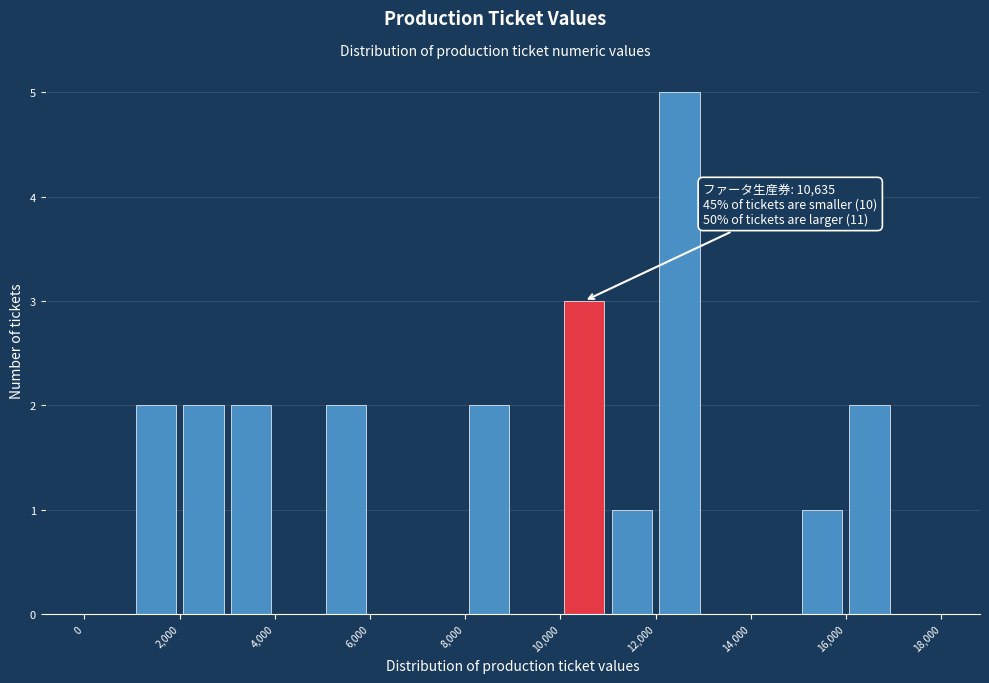

Which range on the x-axis has the tallest bar?

12000 to 13000